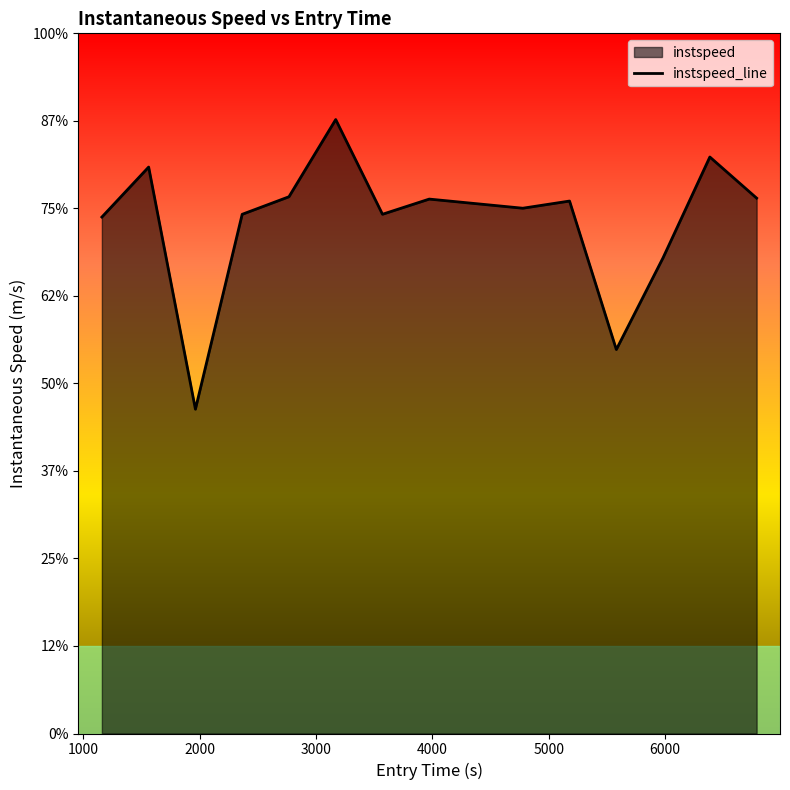

True or false: the data shows 22.3 at 5000.

False